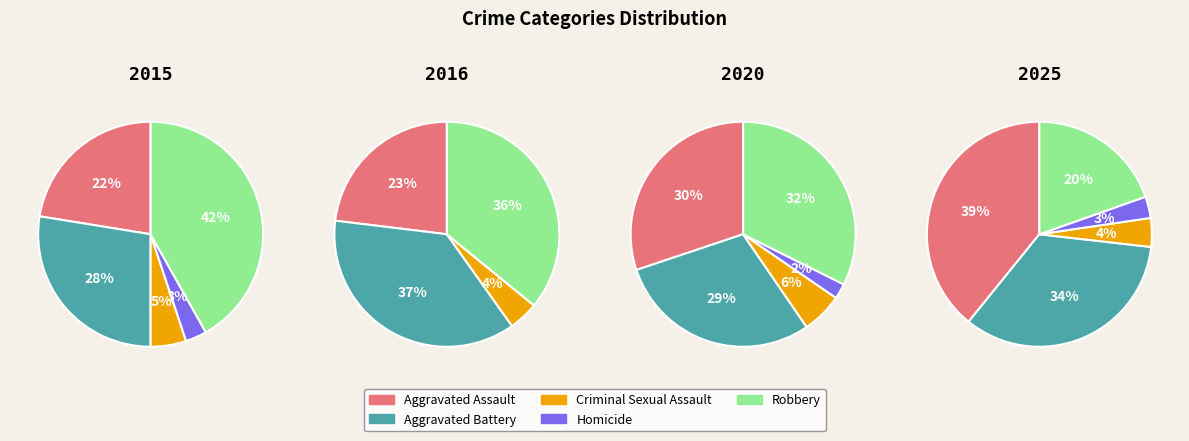

Is it true that Criminal Sexual Assault is 10% of the pie?

False